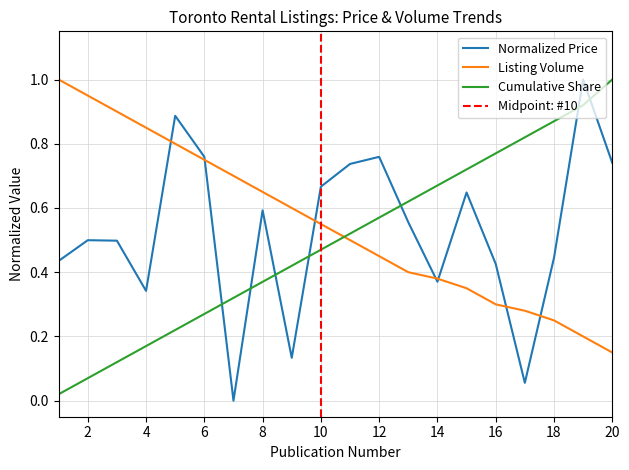

Reading left to right, extract all data points from this chart.

Avg Price (normalized): 1=0.4	2=0.5	3=0.5	4=0.3	5=0.9	6=0.8	7=0.0	8=0.6	9=0.1	10=0.7	11=0.7	12=0.8	13=0.6	14=0.4	15=0.6	16=0.4	17=0.1	18=0.4	19=1.0	20=0.7
Listing Count (normalized): 1=1.0	2=0.9	3=0.9	4=0.8	5=0.8	6=0.8	7=0.7	8=0.7	9=0.6	10=0.6	11=0.5	12=0.5	13=0.4	14=0.4	15=0.3	16=0.3	17=0.3	18=0.2	19=0.2	20=0.1
Cumulative Listings (normalized): 1=0.0	2=0.1	3=0.1	4=0.2	5=0.2	6=0.3	7=0.3	8=0.4	9=0.4	10=0.5	11=0.5	12=0.6	13=0.6	14=0.7	15=0.7	16=0.8	17=0.8	18=0.9	19=0.9	20=1.0